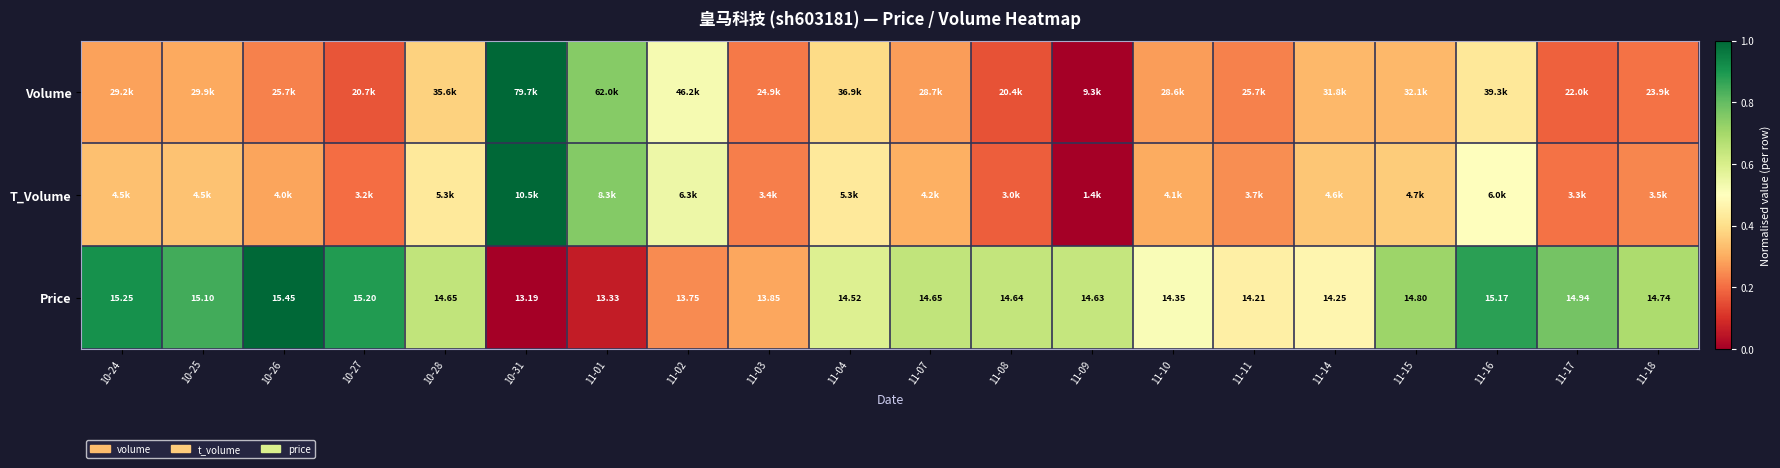

Between 10-26 and 11-09, which is larger?

10-26